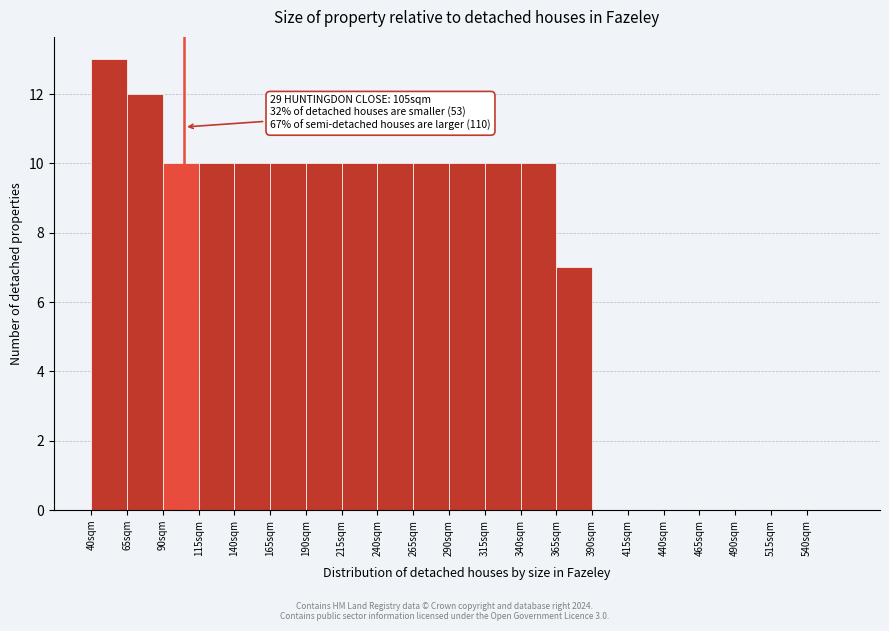

Over which range of the x-axis is the bar tallest?

40 to 65